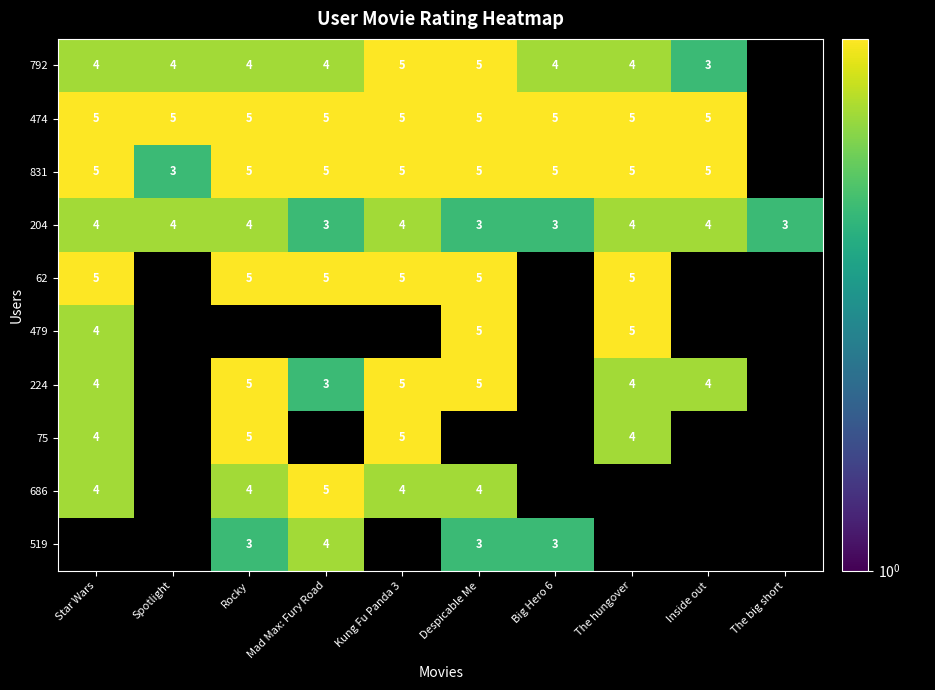

Is it true that 224 equals 4 at Star Wars?

True